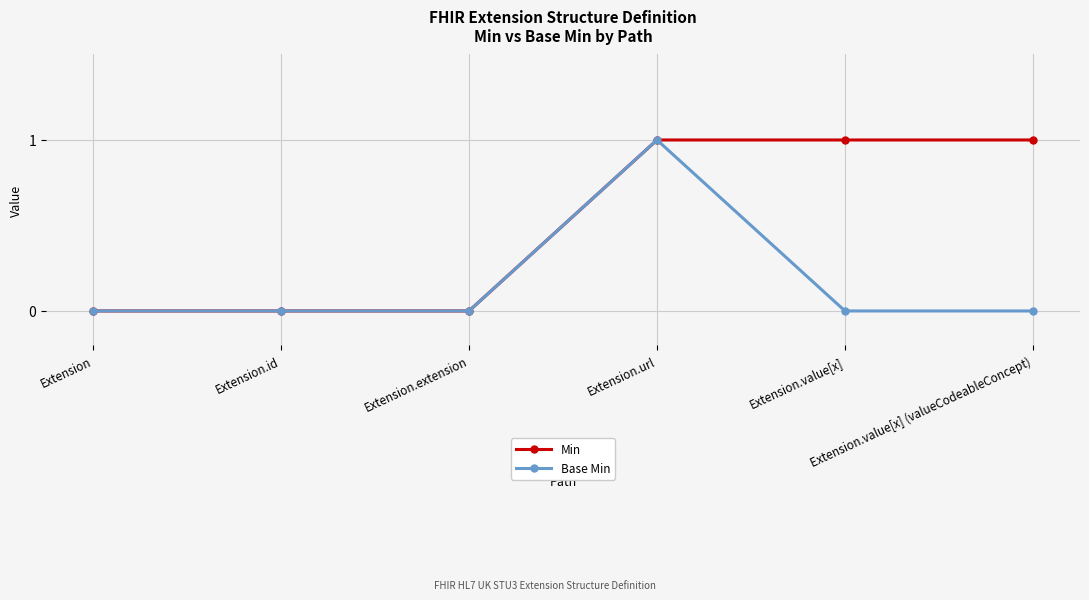

Rank the series by their average value, from highest to lowest.

Min, Base Min